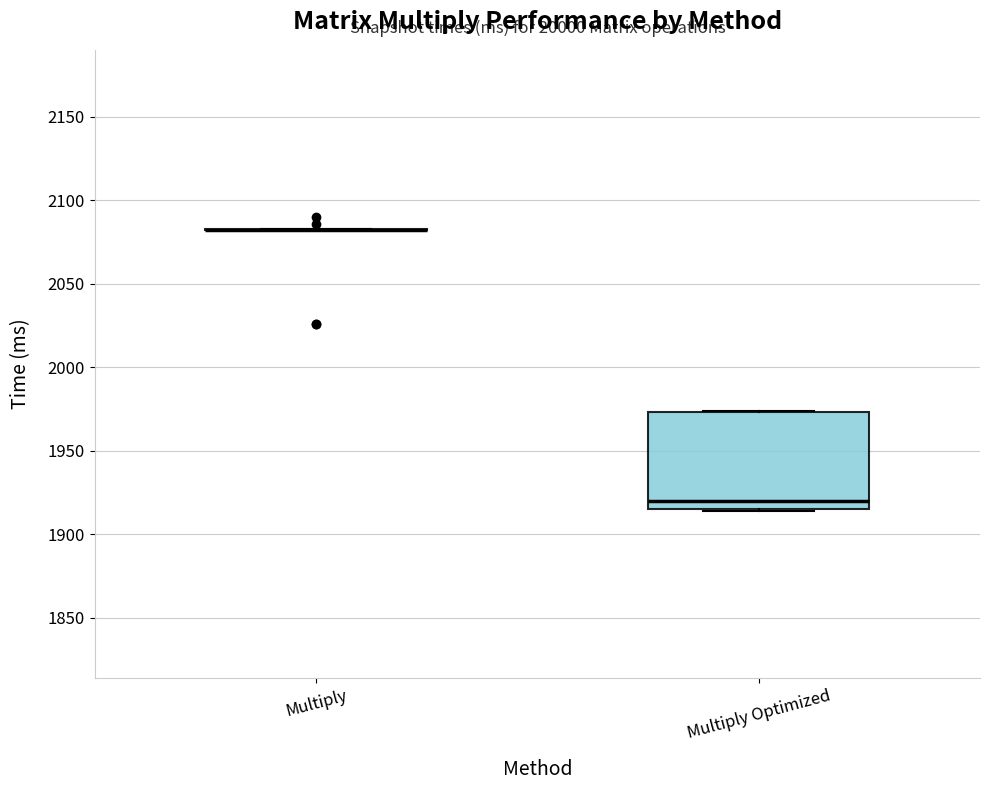

Reading left to right, transcribe this box plot: for each box, give where its median line is, the range the box spans, and where its two whiskers end, as read against the y-axis. The values are not printed on the chart, so give them approximately, as read against the axis.

Multiply: box collapsed to a line at 2080, whiskers 2080 to 2085
Multiply Optimized: median 1920, box 1915 to 1975, whiskers 1915 to 1975